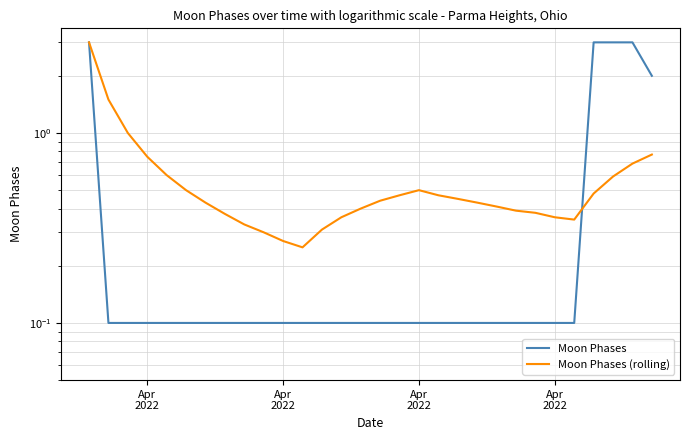

Which series has the widest spread of values?

Moon Phases